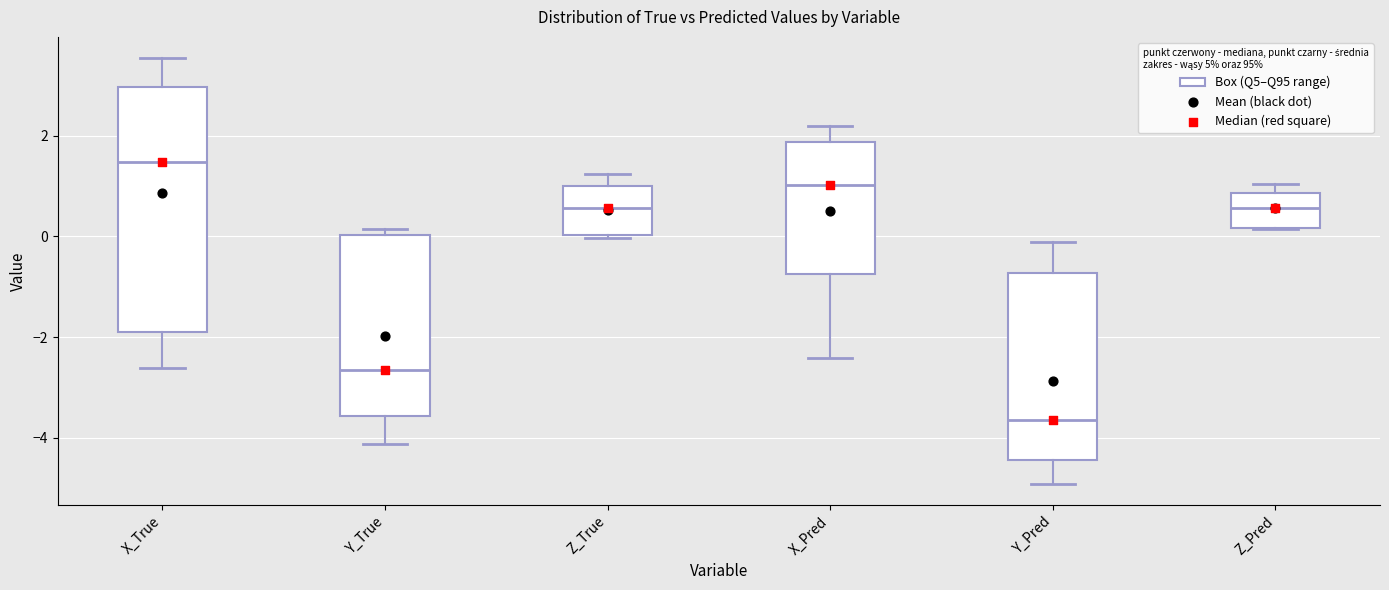

Where does the median line of the box for Z_True sit on the y-axis? The values are not printed on the chart, so give them approximately, as read against the axis.

0.6